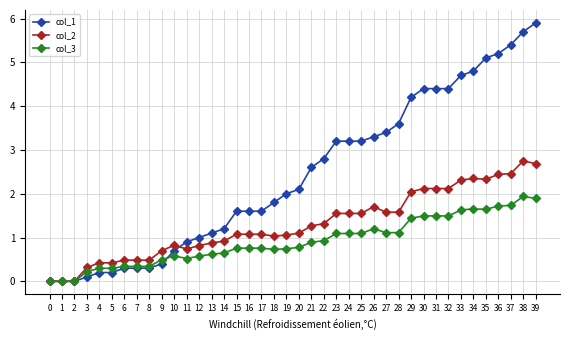

What is the highest value of the col_2 series?

2.8